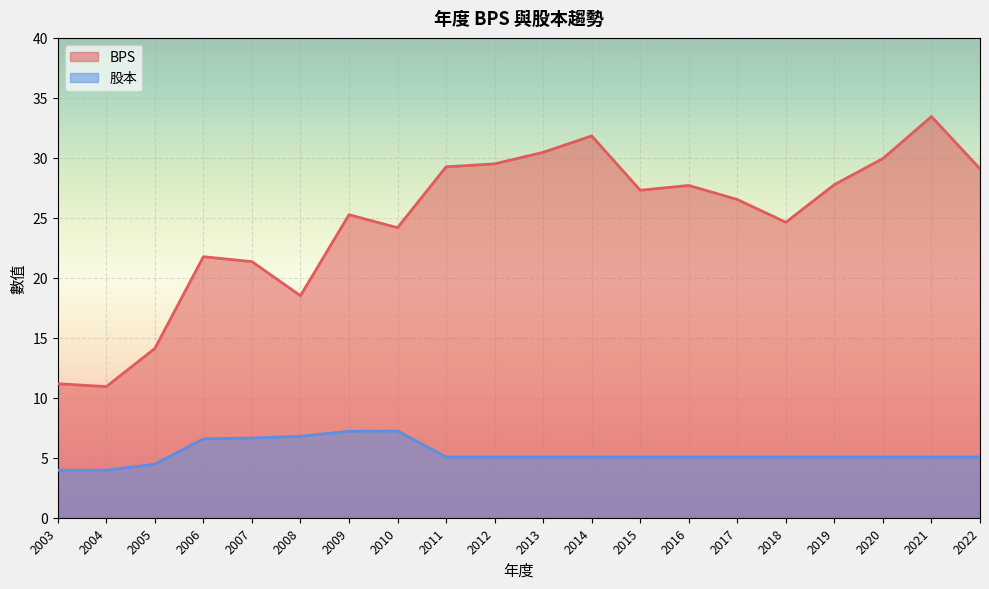

Which category has the highest value in the BPS series?

2021